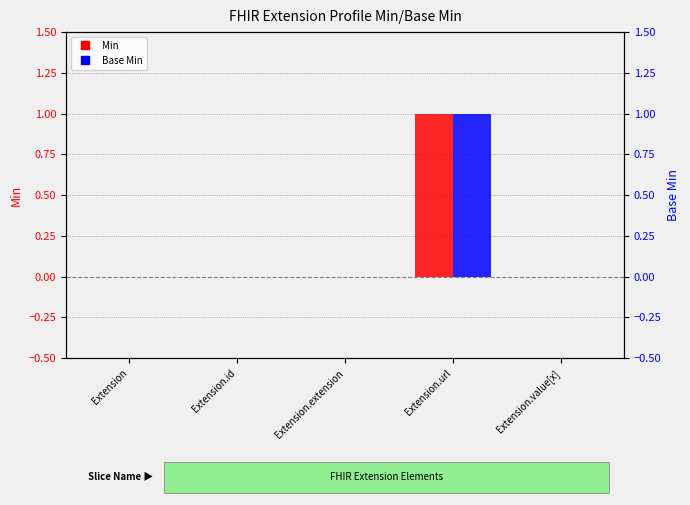

Reading left to right, list all the values displayed in this chart.

Min: 0	0	0	1	0
Base Min: 0	0	0	1	0